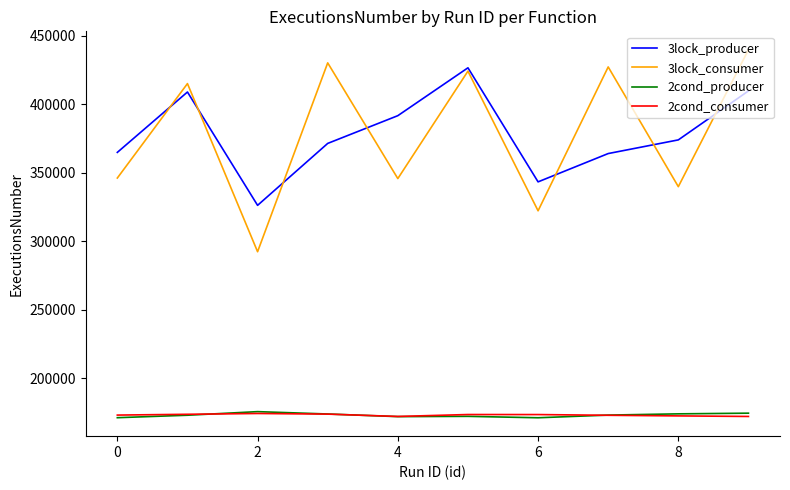

How many categories are shown in the chart?

10